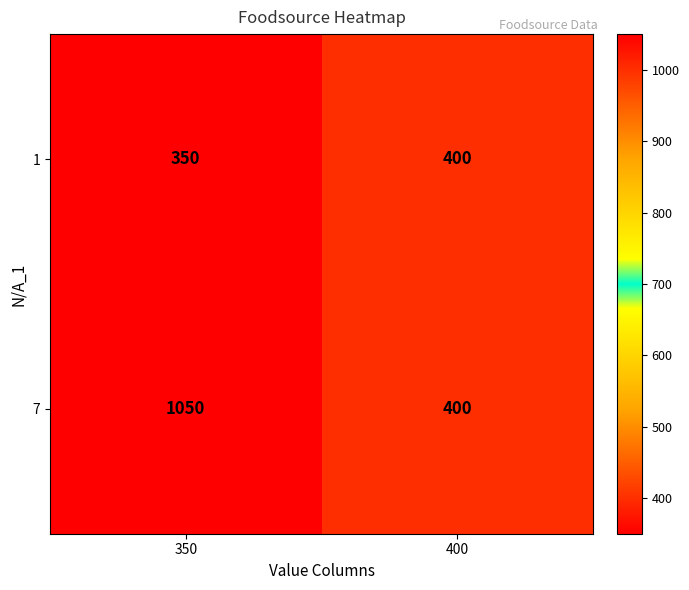

What is the difference between the 1 values at 350 and 400?

50